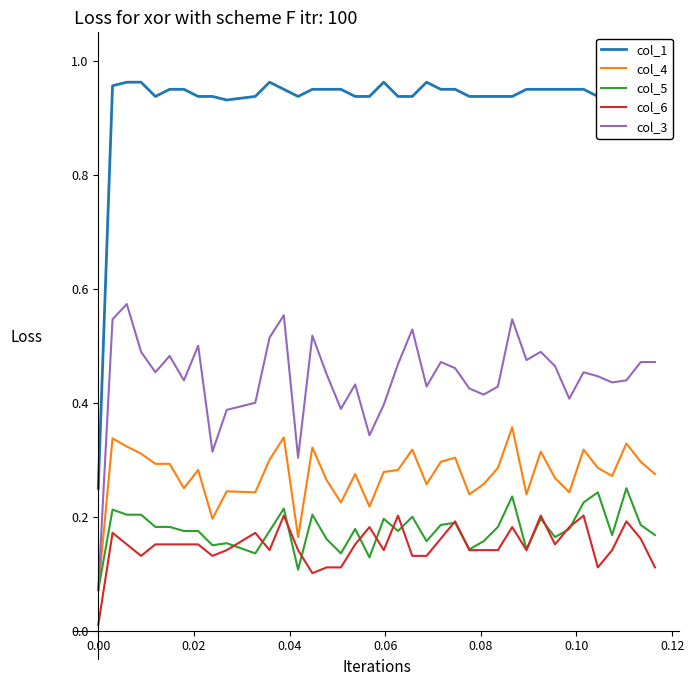

How many lines are shown in the chart?

5